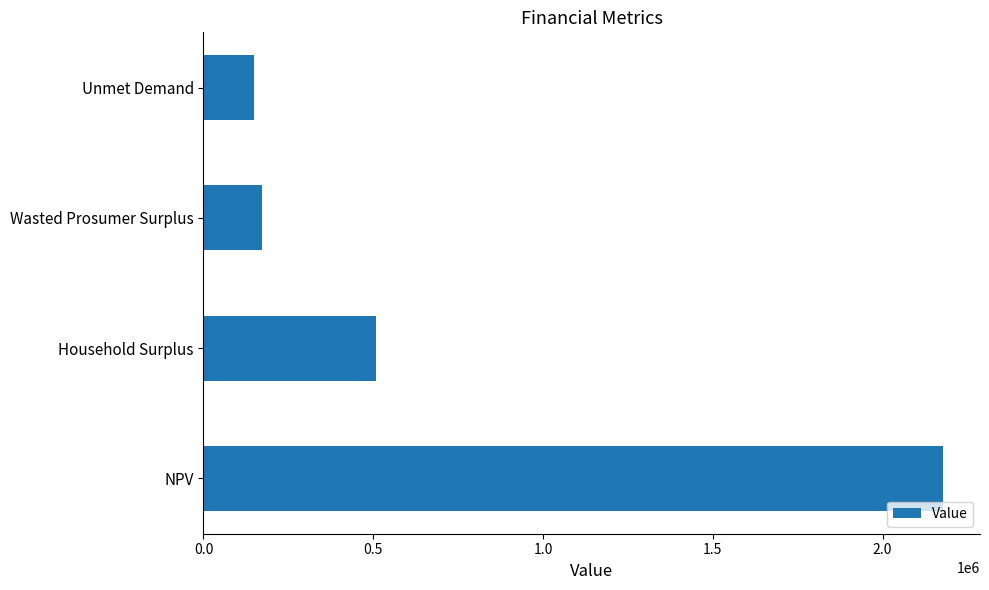

Rank the categories by value from highest to lowest.

NPV, Household Surplus, Wasted Prosumer Surplus, Unmet Demand